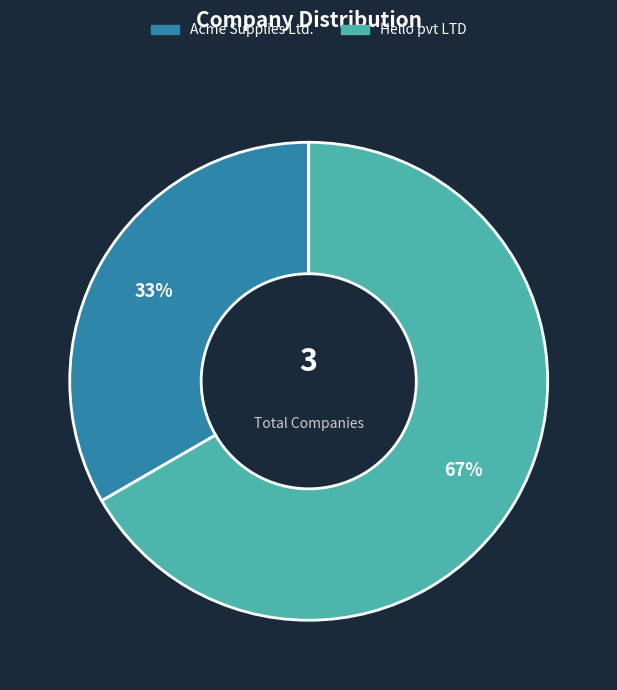

Does any single category account for the majority?

Yes